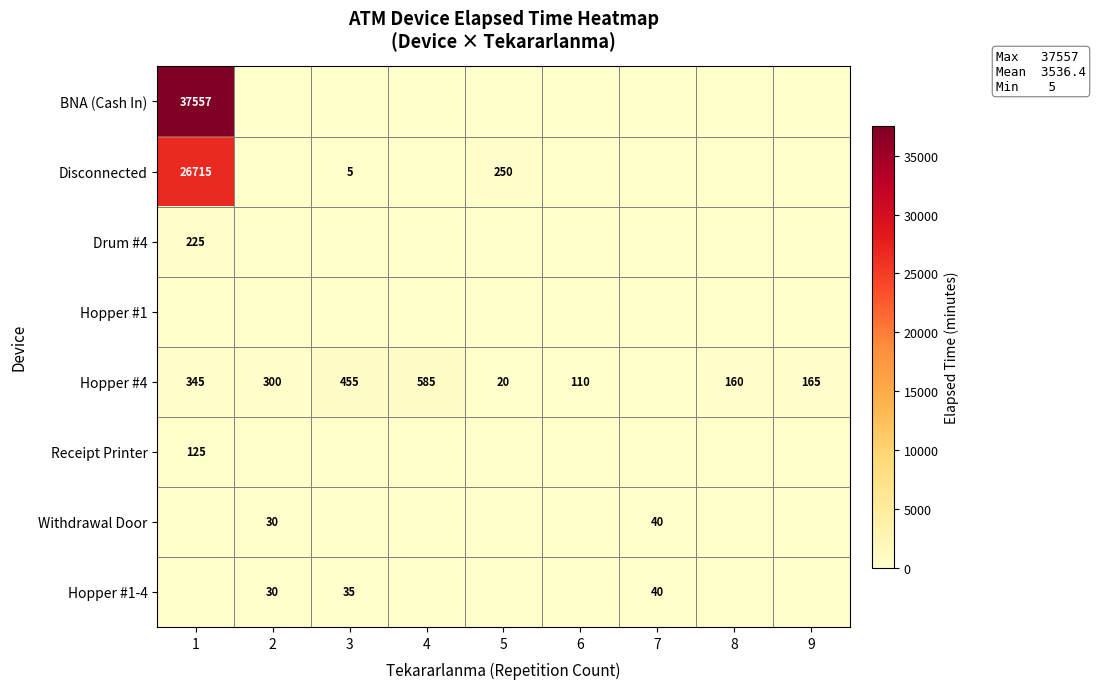

The value of Disconnected at 1 is 17372. True or false?

False